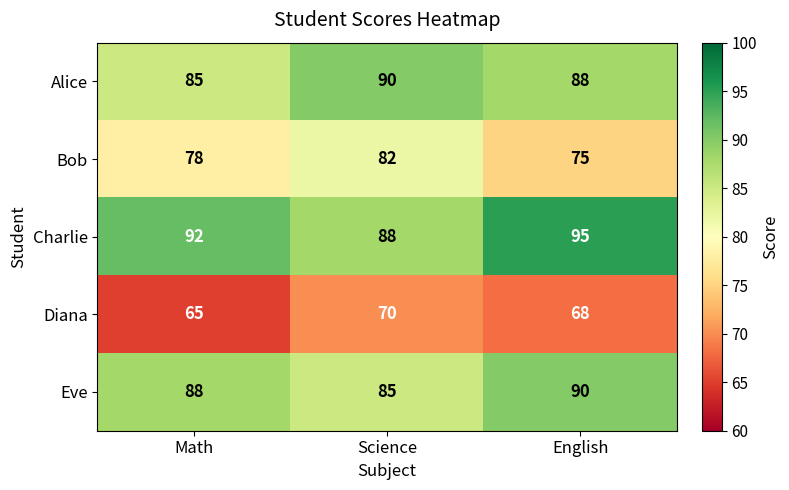

At which label is Eve closest to 87?

Math